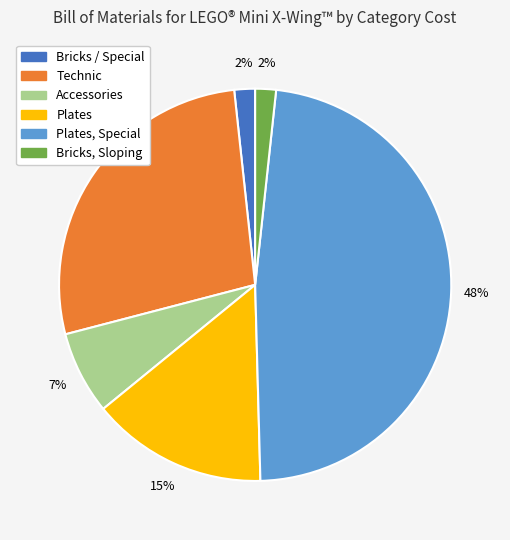

To the nearest percent, what is the average slice percentage?

17%